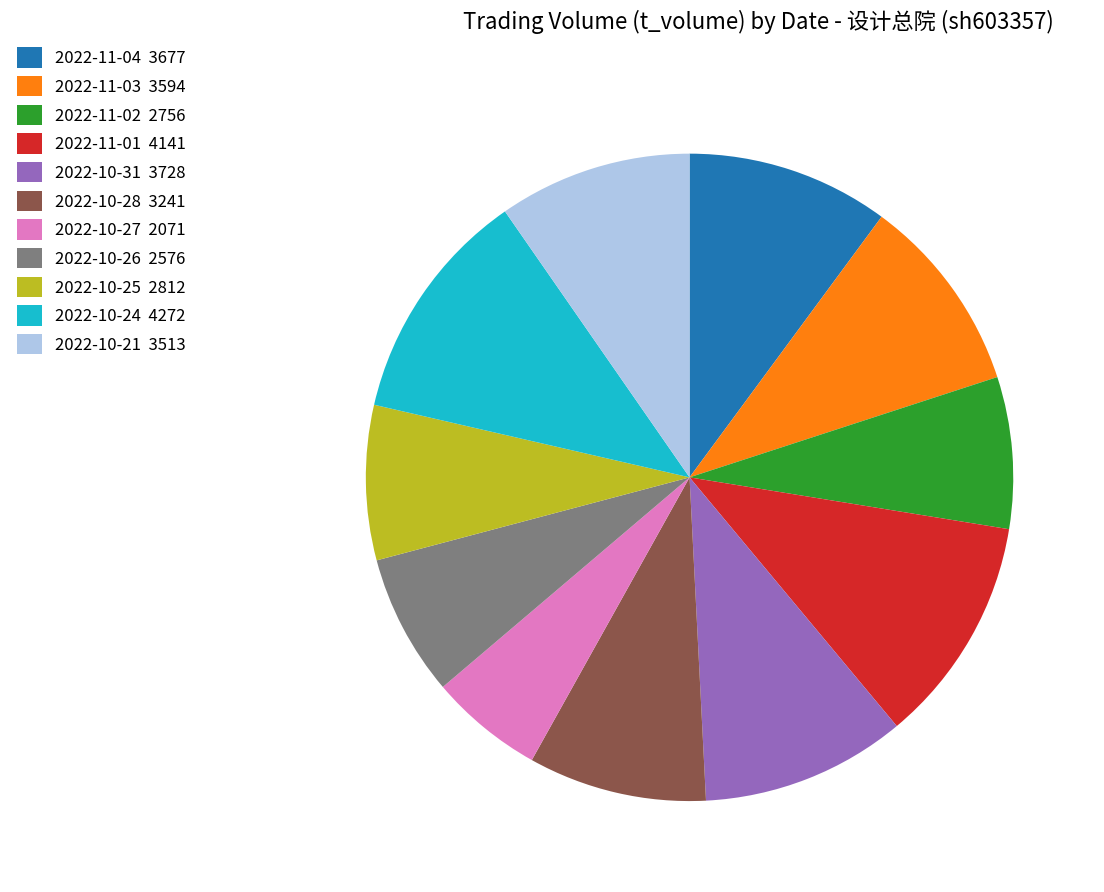

What is the ratio of the value at 2022-10-25 2812 to the value at 2022-11-01 4141?

0.7